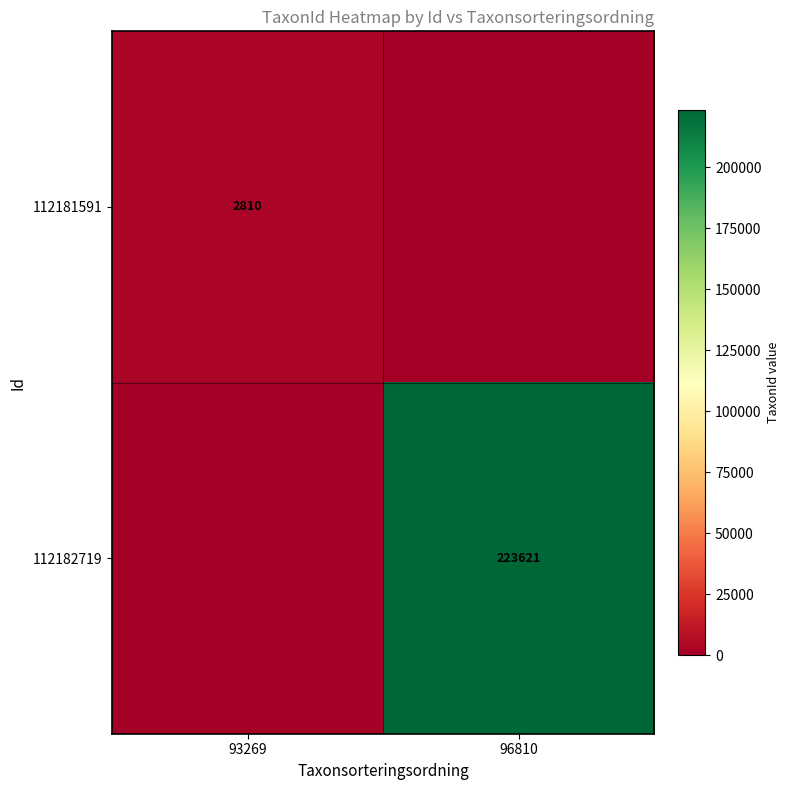

What is the total value across all series at 93269?

2810